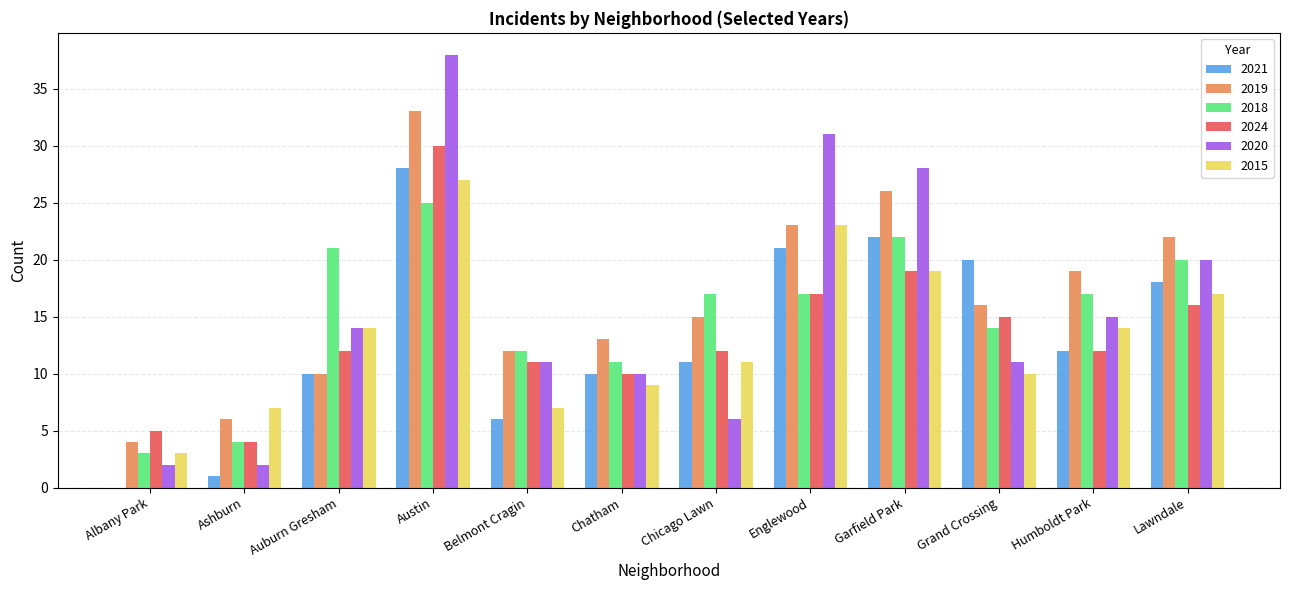

What are all the series names shown in the legend?

2021, 2019, 2018, 2024, 2020, 2015